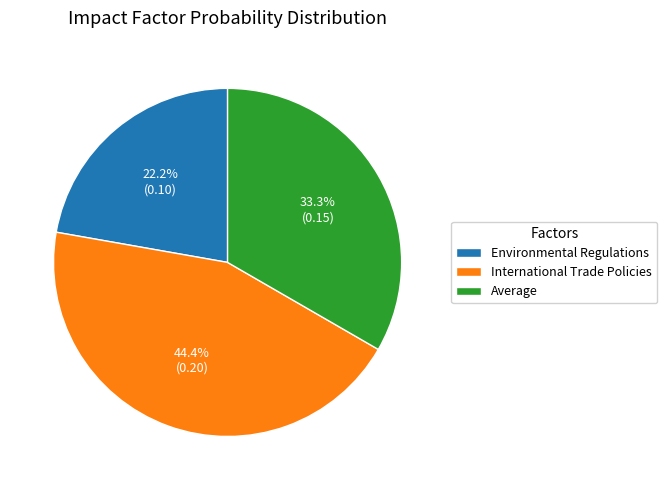

Is Environmental Regulations the majority of the pie?

No